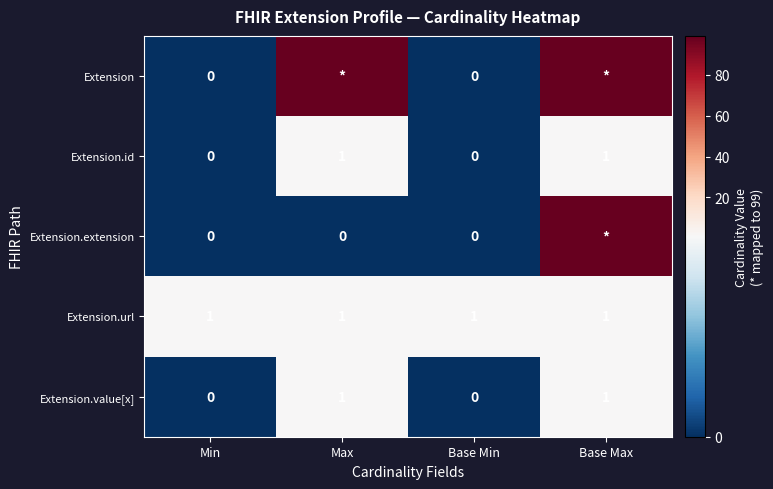

Is the value of Extension.id at Base Min greater than the value of Extension.url at Max?

No